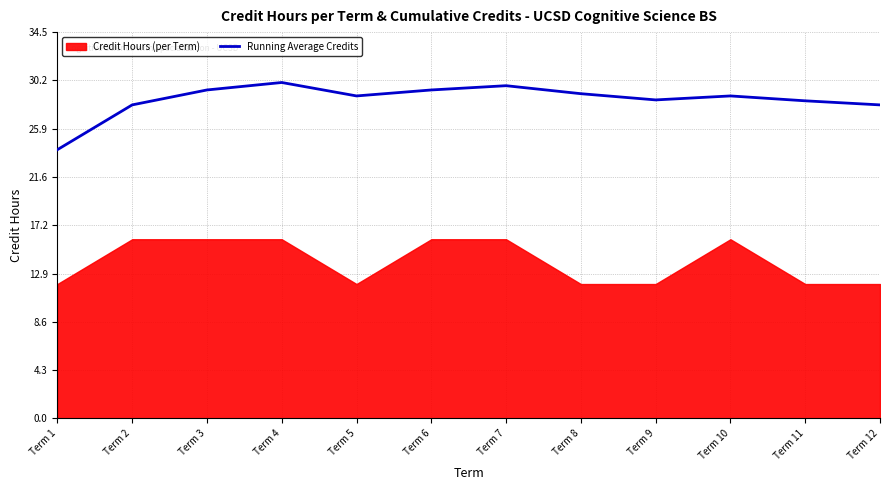

What is the maximum value for Running Average Credits?

30.0